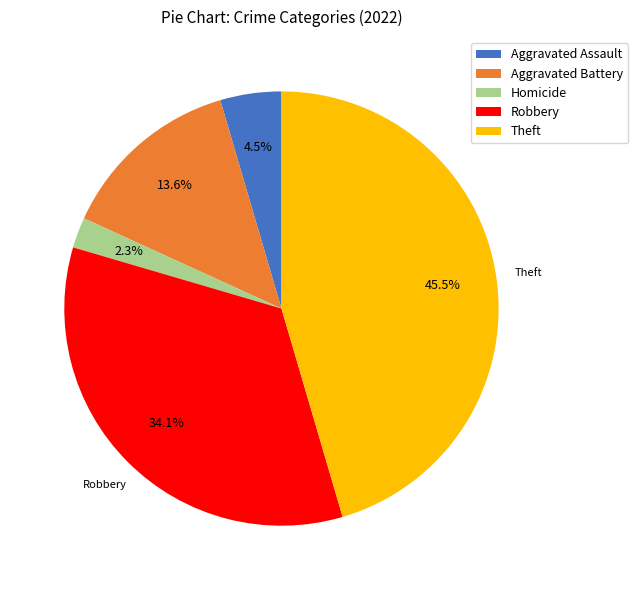

Rank the categories by value from lowest to highest.

Homicide, Aggravated Assault, Aggravated Battery, Robbery, Theft